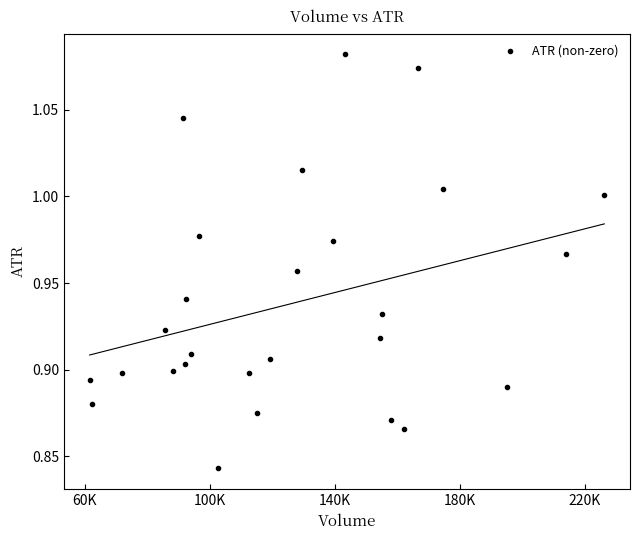

What is the range of X values (max minus min)?

164700.0